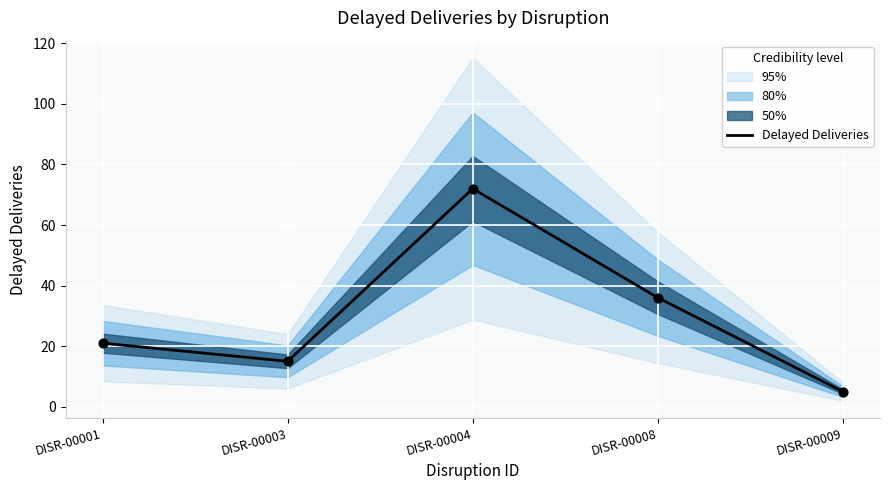

Approximately how many times larger is the value at DISR-00003 compared to DISR-00009?

3.0